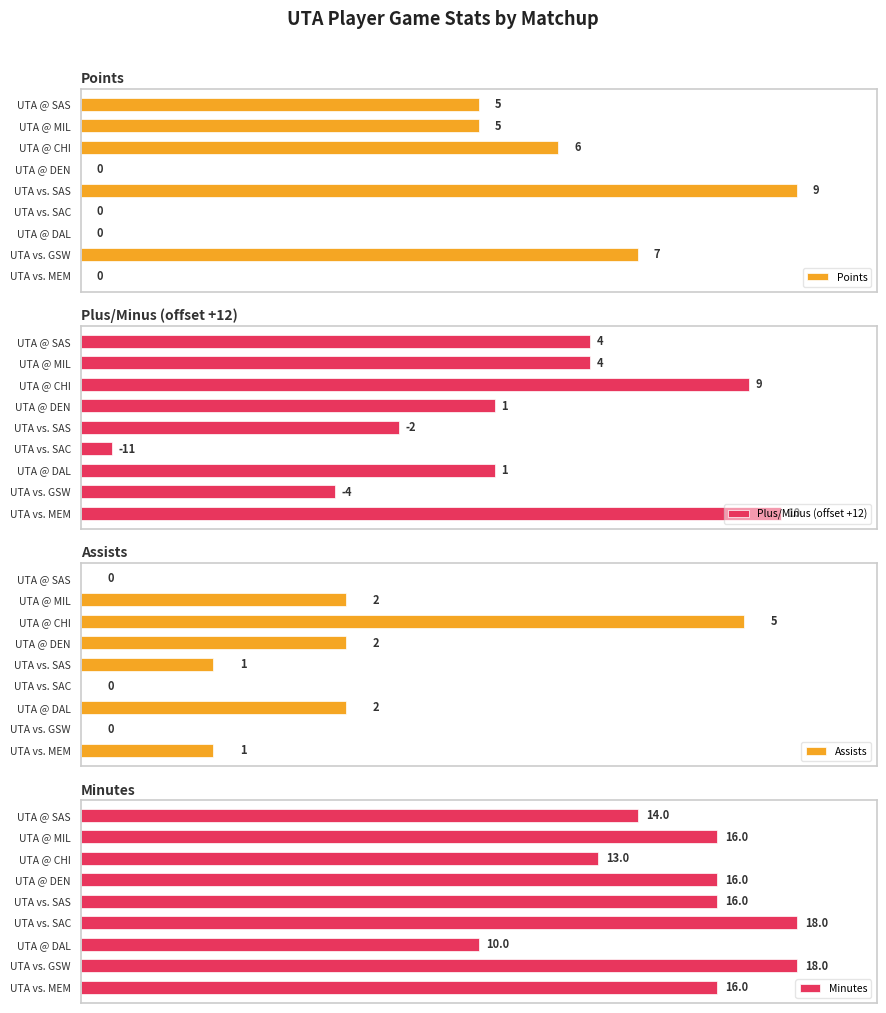

At which label is Minutes closest to 14?

UTA @ SAS